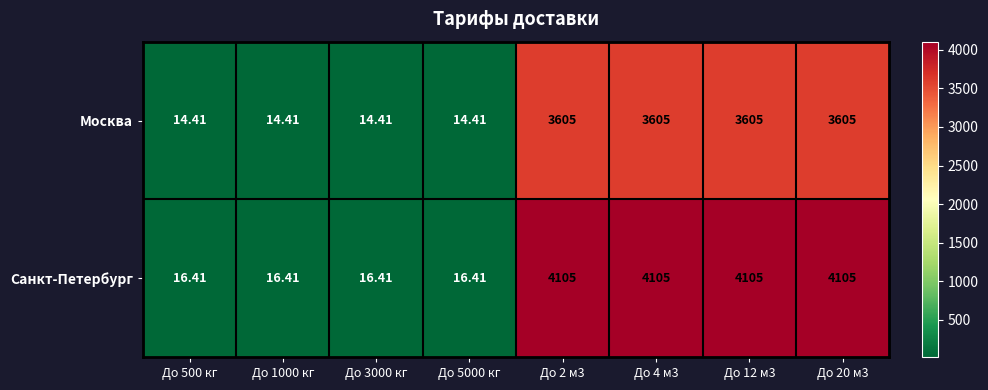

Which series has the widest spread of values?

Санкт-Петербург